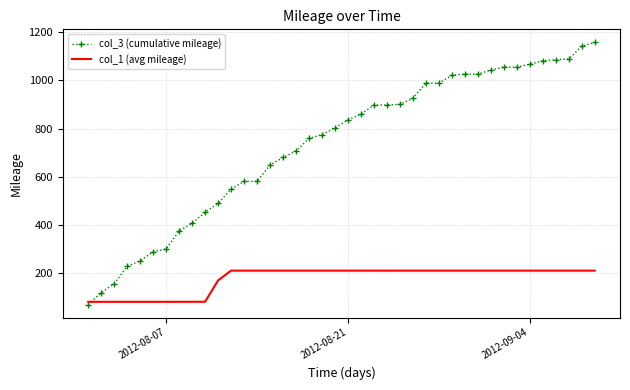

Which series has the largest range (max minus min)?

col_3 (cumulative mileage)